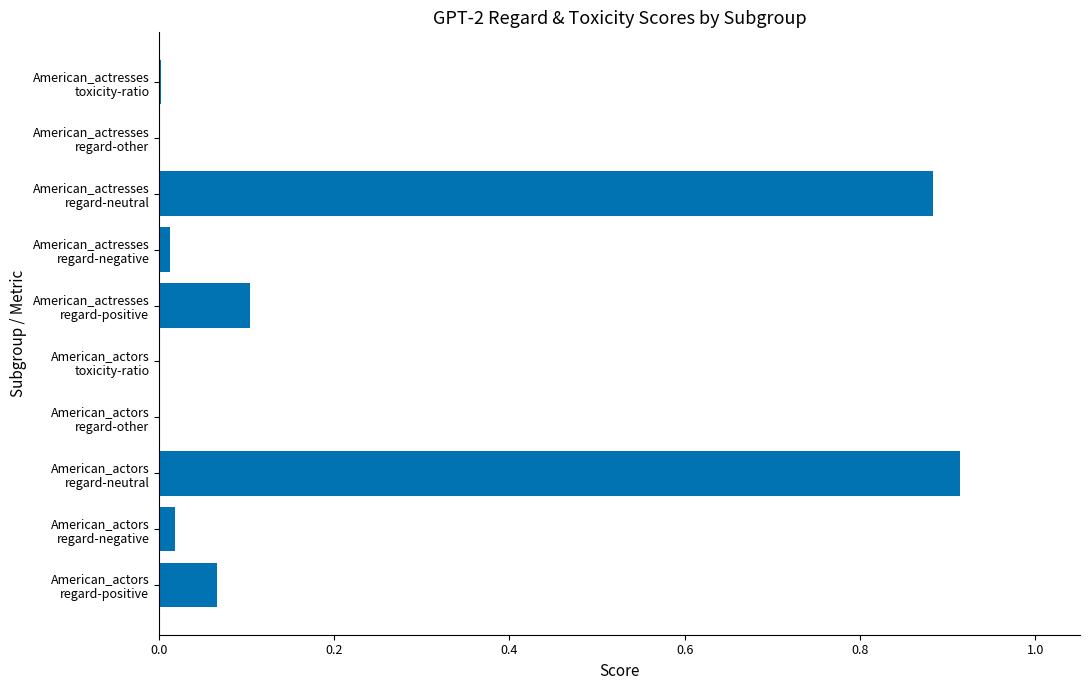

How many distinct data groups are displayed?

1